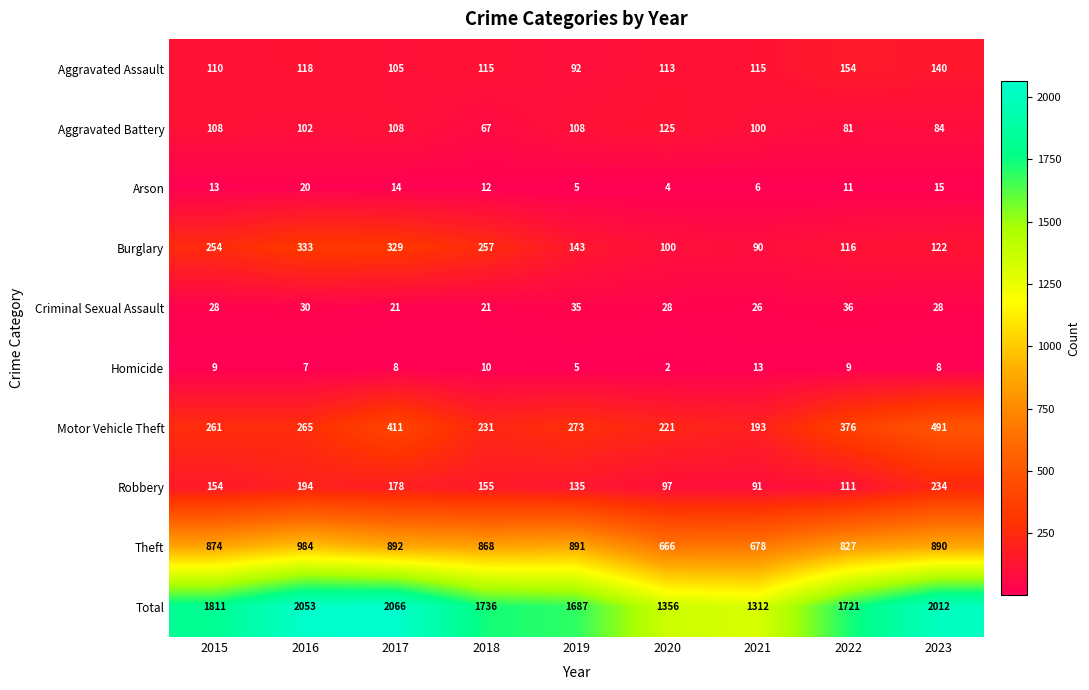

List the series in order of their peak value, lowest first.

Homicide, Arson, Criminal Sexual Assault, Aggravated Battery, Aggravated Assault, Robbery, Burglary, Motor Vehicle Theft, Theft, Total